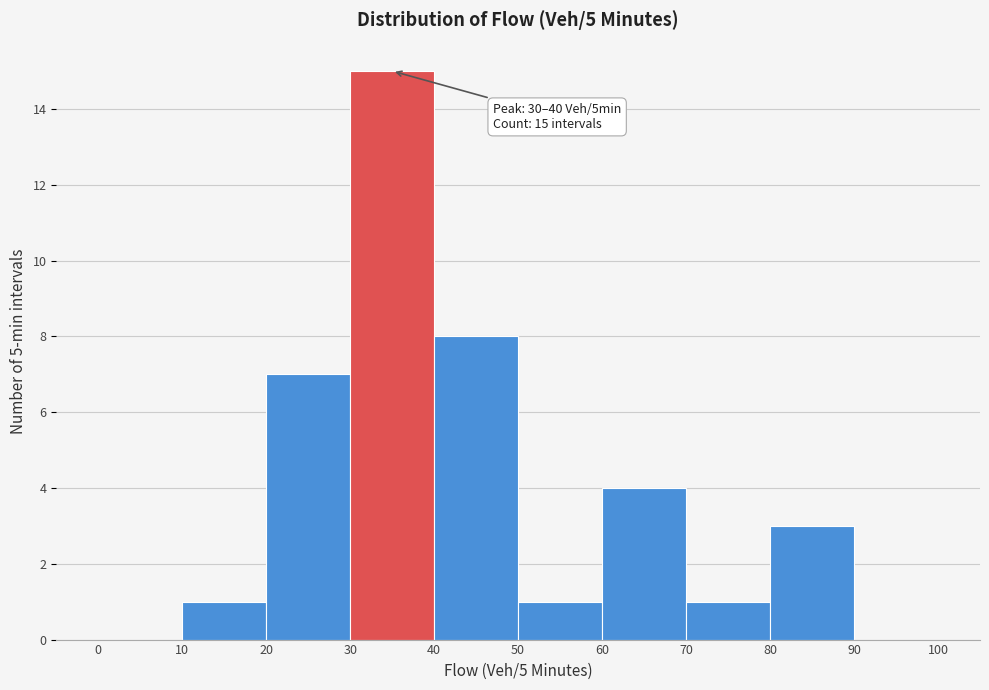

Over which range of the x-axis is the bar tallest?

30 to 40